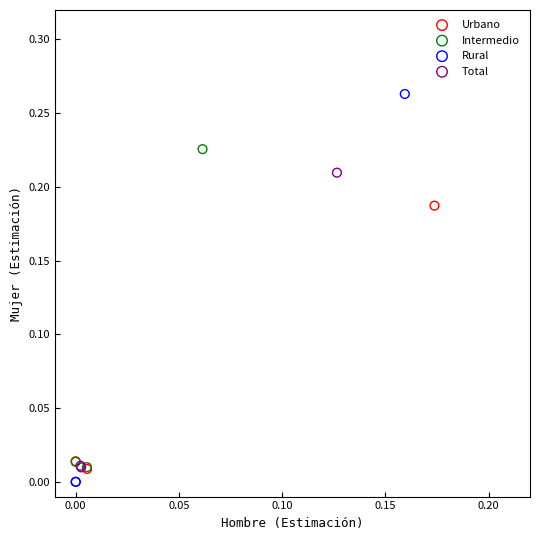

Which series has the largest Y range (max minus min)?

Rural